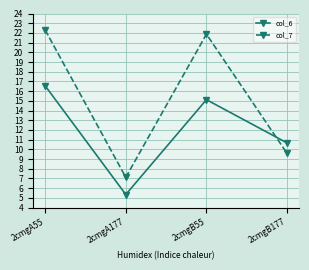

What is the highest value of the col_7 series?

22.3